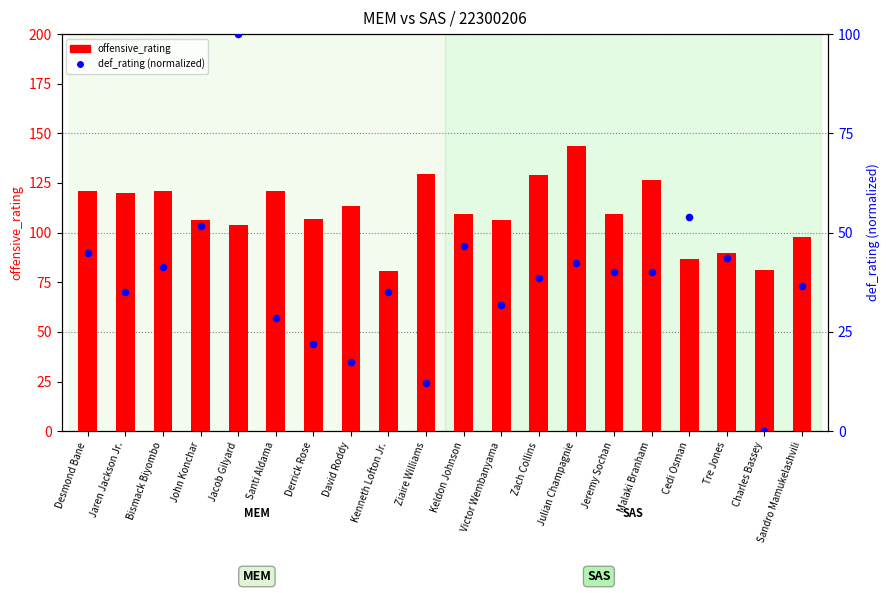

Which series has the largest total across all categories?

offensive_rating